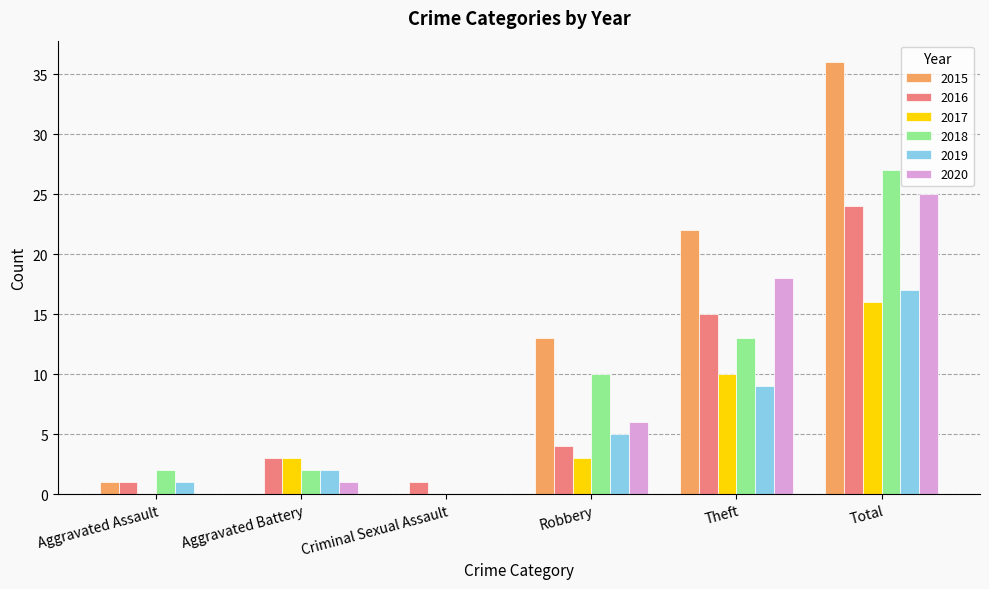

What are all the series names shown in the legend?

2015, 2016, 2017, 2018, 2019, 2020